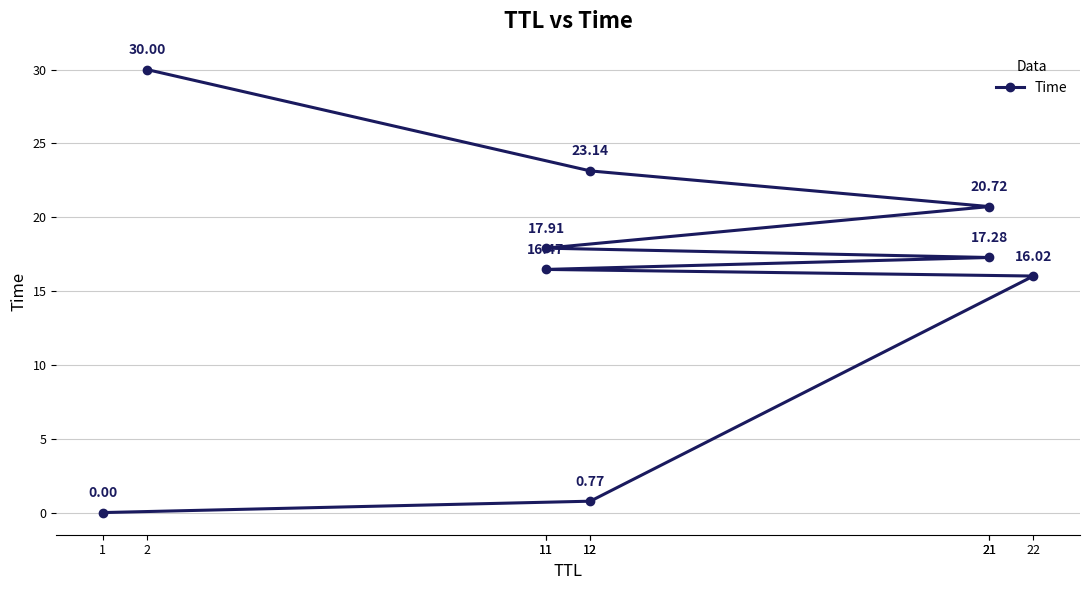

Rank the categories by value from lowest to highest.

1, 12, 22, 11, 21, 11, 21, 12, 2